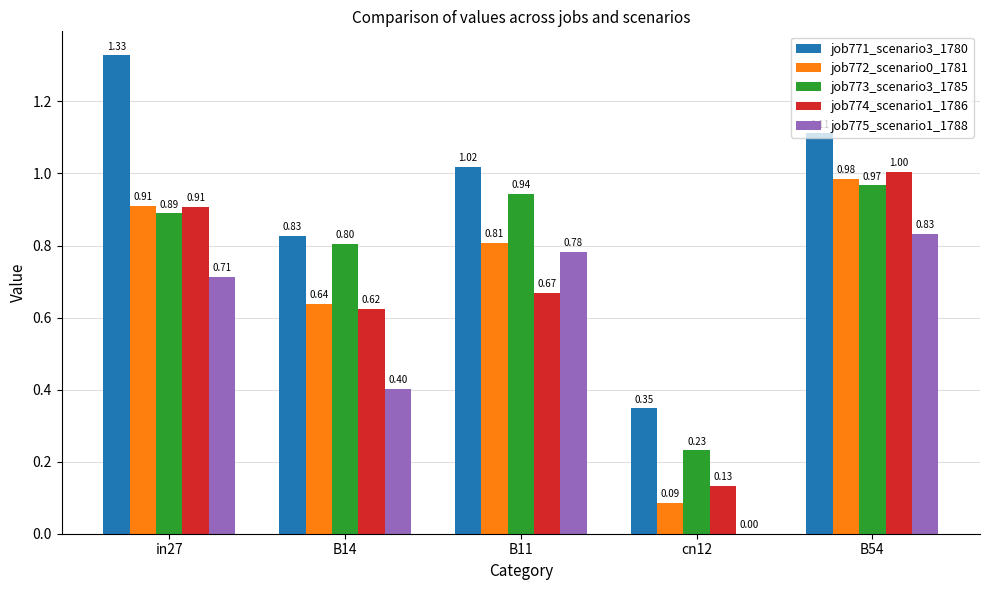

Is it true that job775_scenario1_1788 equals 0.3 at B11?

False